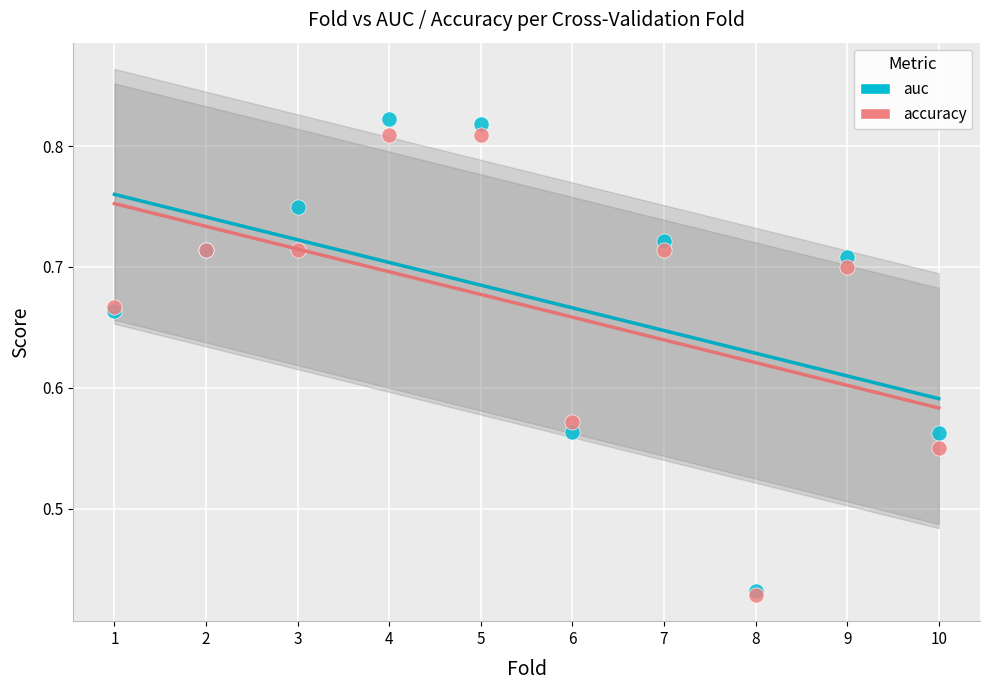

Which series reaches the maximum Y coordinate?

auc